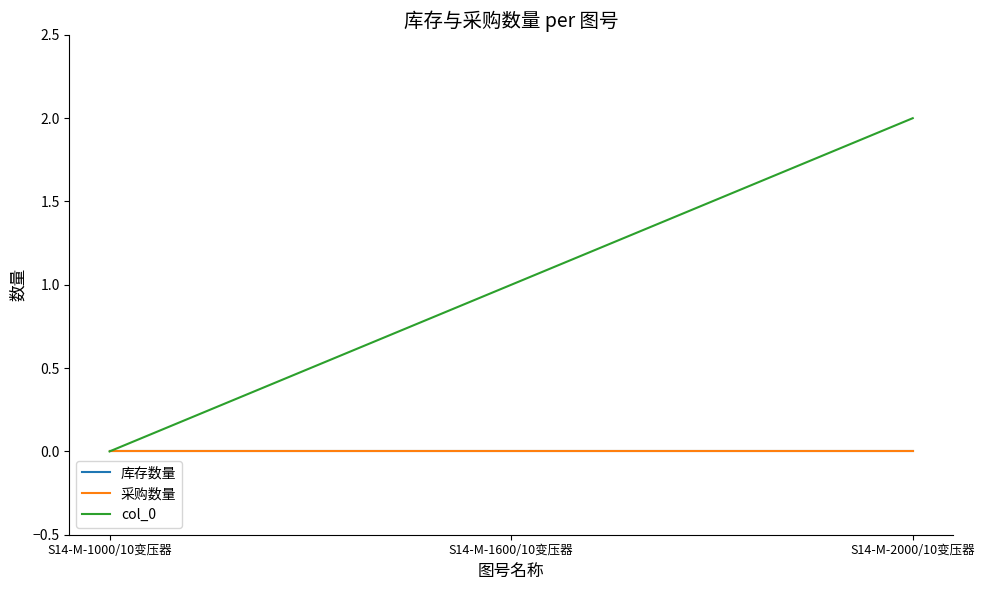

At which category does the chart reach its peak across all series?

S14-M-2000/10变压器